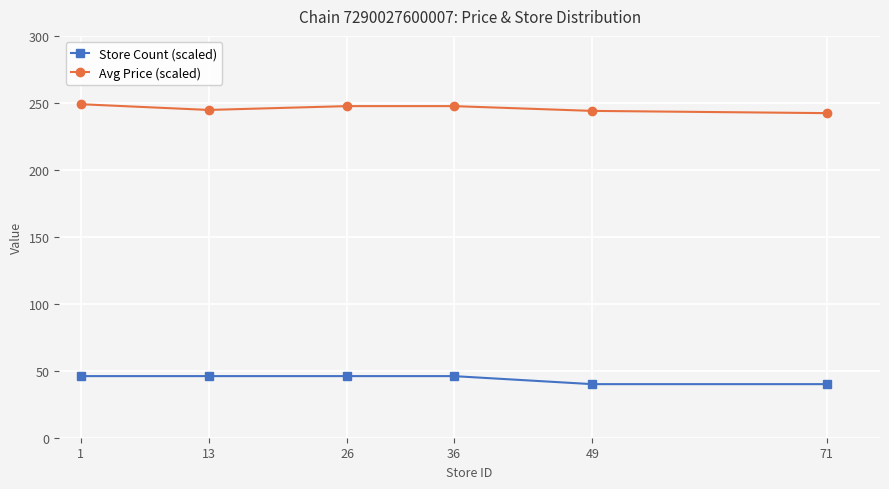

The value of Avg Price (scaled) at 71 is 242.3. True or false?

True